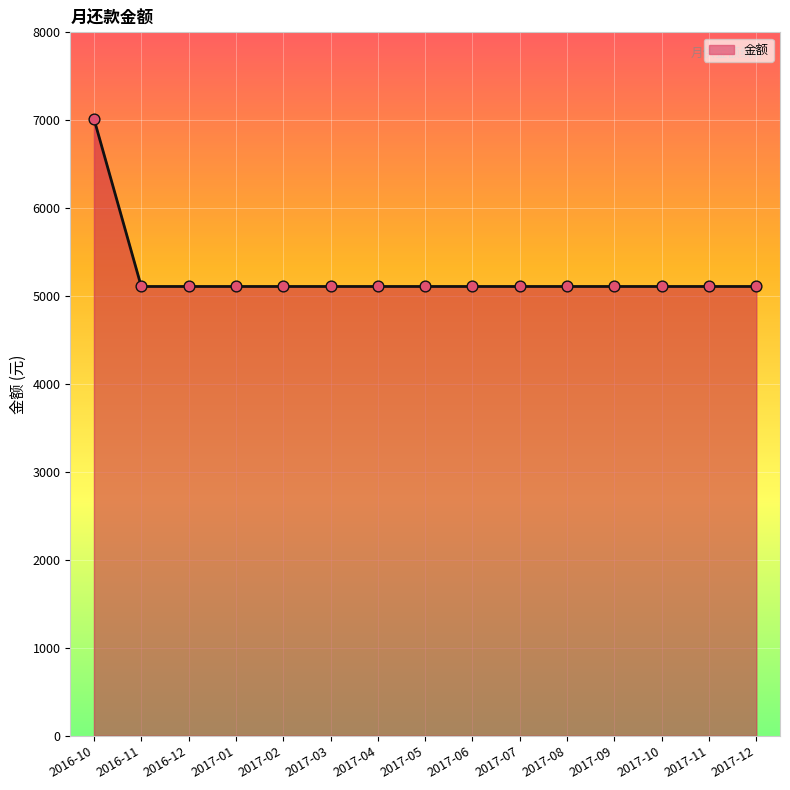

Which has a higher value, 2017-02 or 2017-11?

2017-02